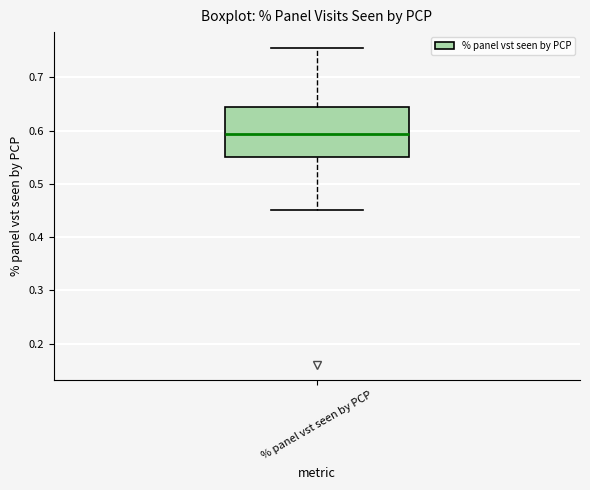

Transcribe this box plot: give where the median line is, the range the box spans, and where the two whiskers end, as read against the y-axis. The values are not printed on the chart, so give them approximately, as read against the axis.

median 0.59, box 0.55 to 0.64, whiskers 0.45 to 0.76